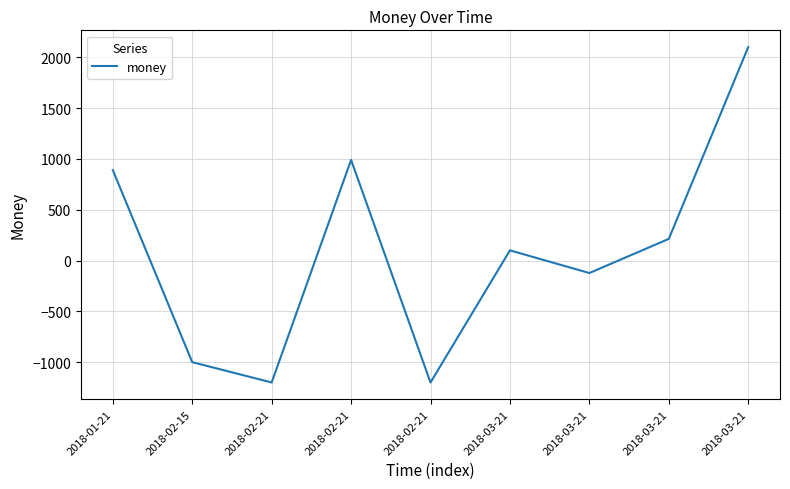

At which label is the value closest to 450?

2018-03-21